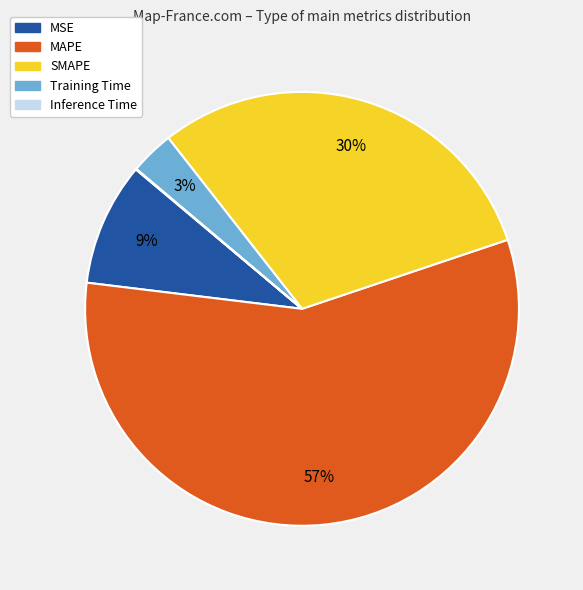

Which slice represents more than half of the pie?

MAPE